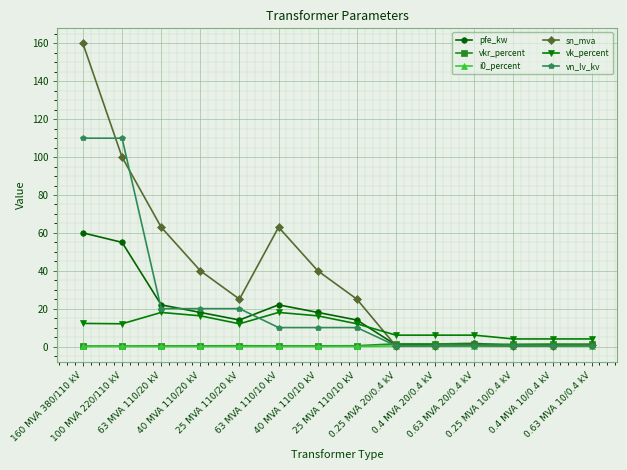

Count the number of data series in this chart.

6